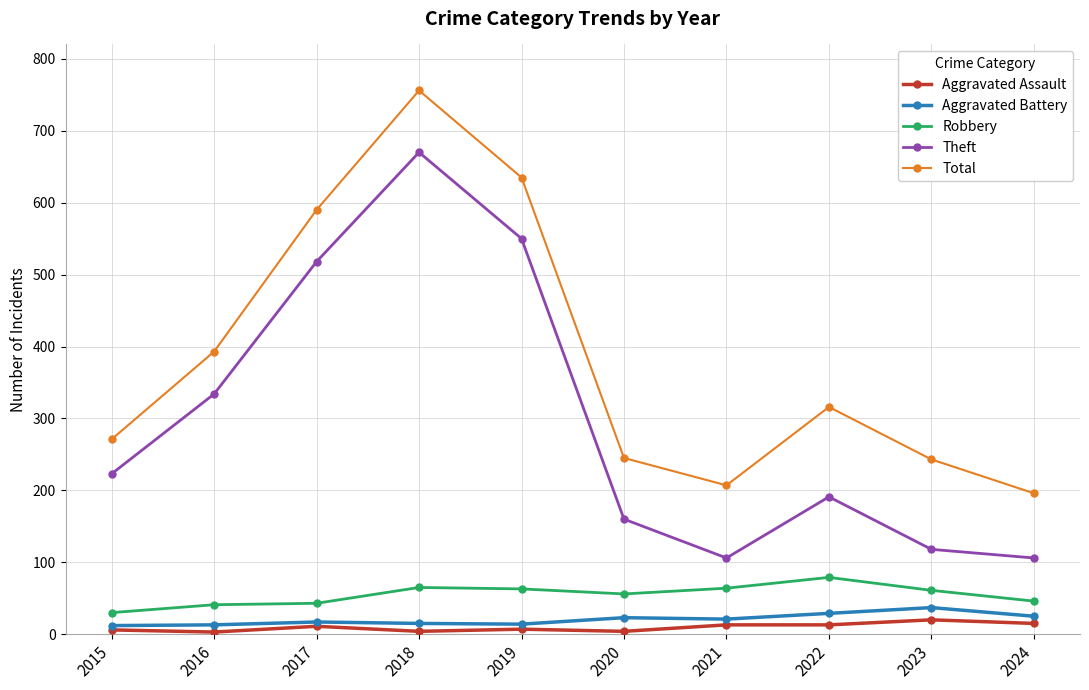

How many distinct data groups are displayed?

5